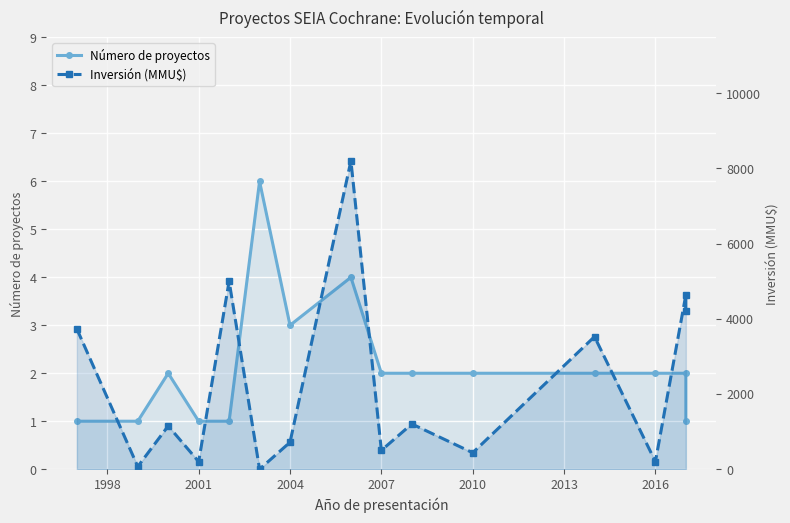

In Número de proyectos, how many points are higher than both neighbors (excluding endpoints)?

3